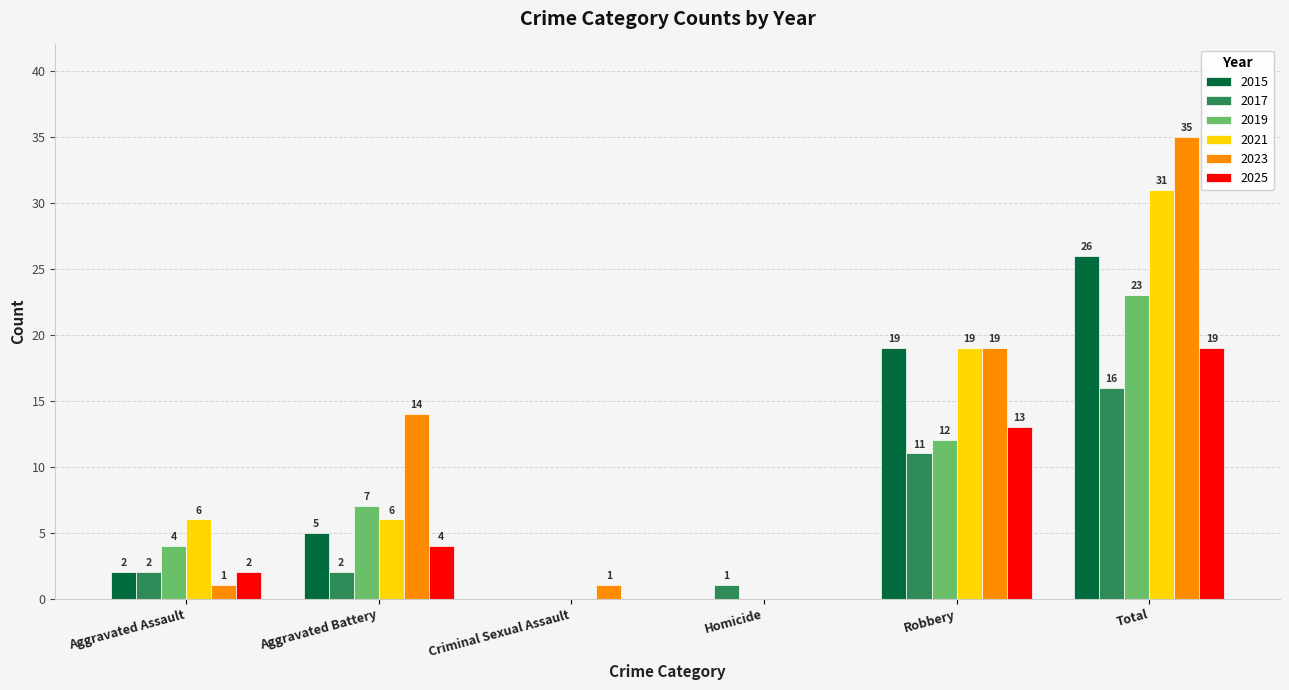

Which series changed the most between Aggravated Assault and Homicide?

2021